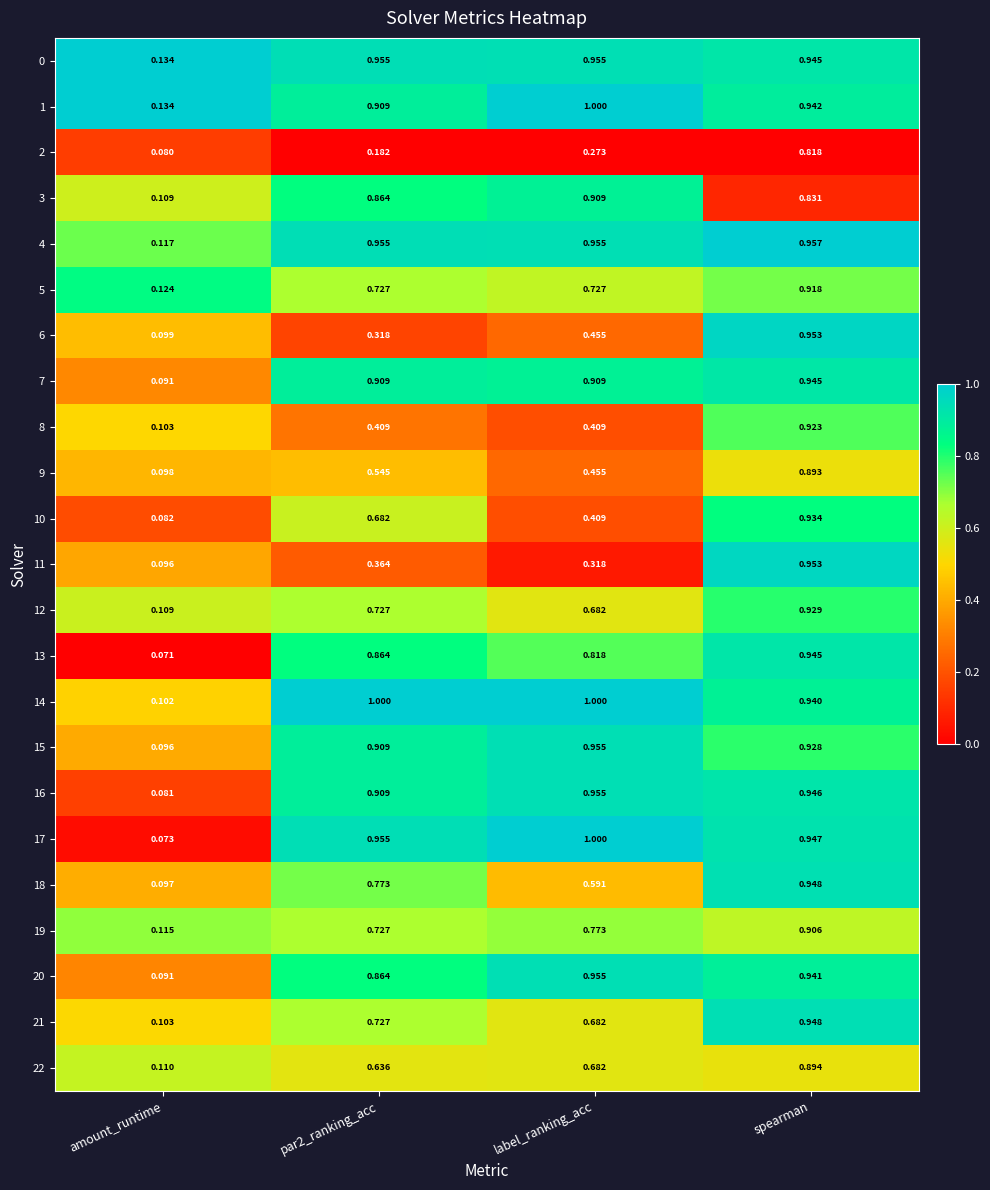

What is the greatest value displayed?

1.0